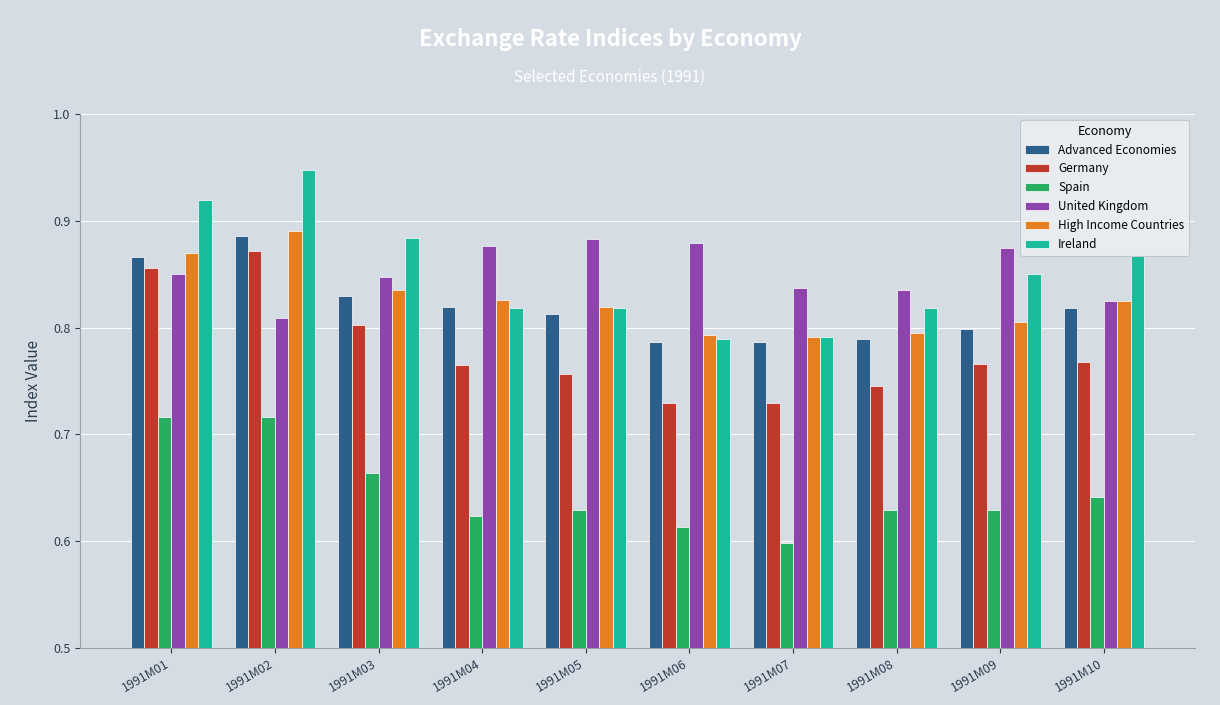

What is the sum of all Germany values?

7.8